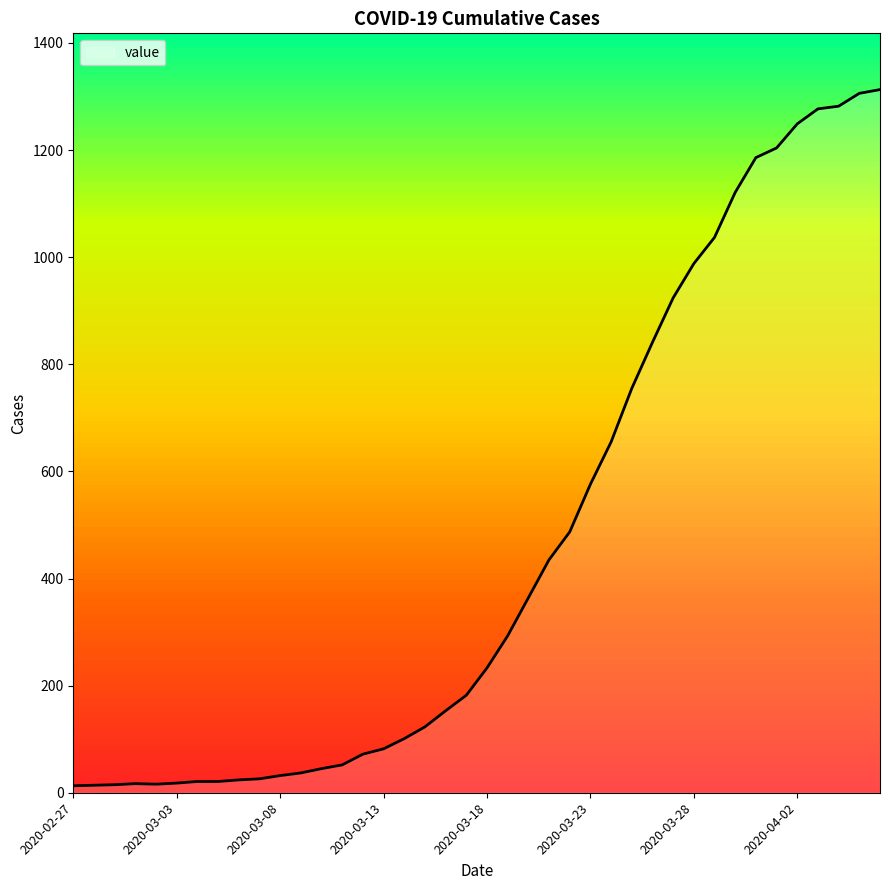

What is the difference between the maximum and minimum values?

1300